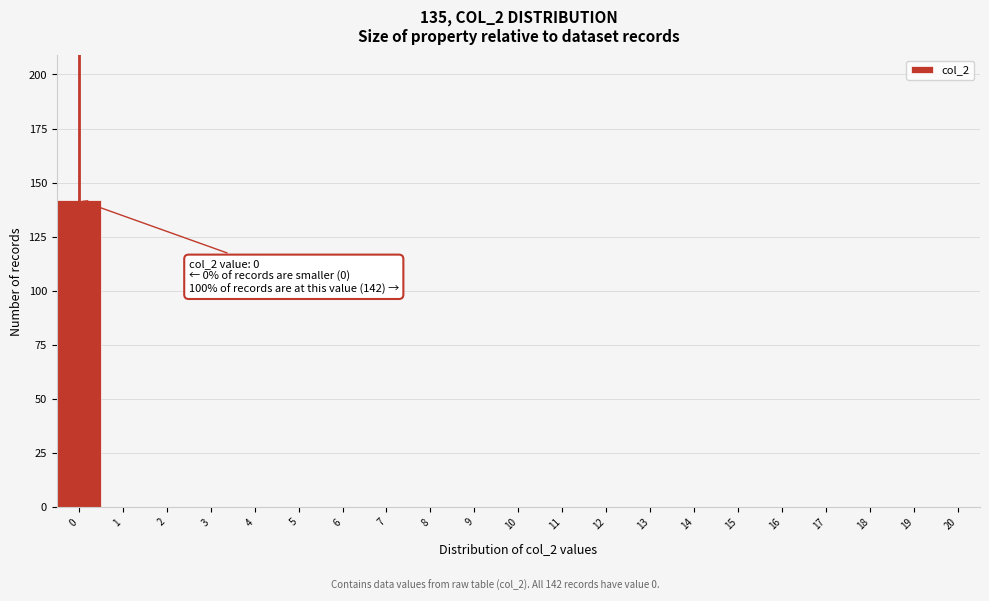

Reading right to left, what are all the values shown in this chart?

20=0	19=0	18=0	17=0	16=0	15=0	14=0	13=0	12=0	11=0	10=0	9=0	8=0	7=0	6=0	5=0	4=0	3=0	2=0	1=0	0=142